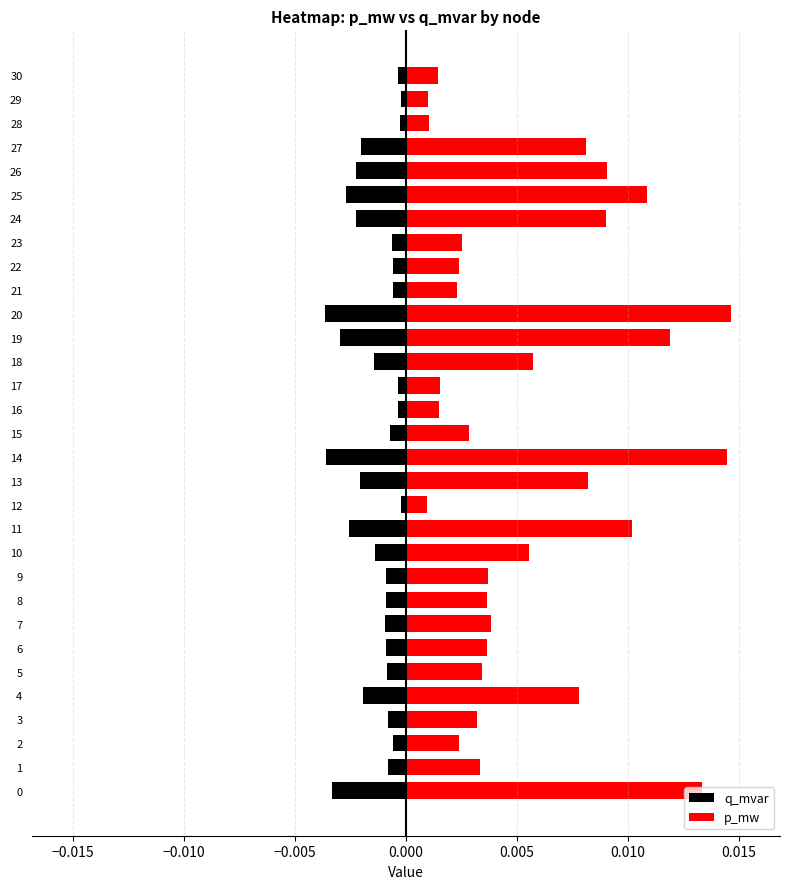

Which label corresponds to the largest value in the chart?

20